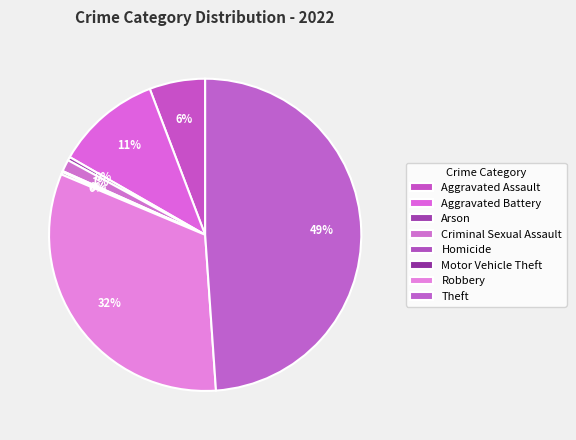

Is the sum of Homicide and Theft greater than half?

No